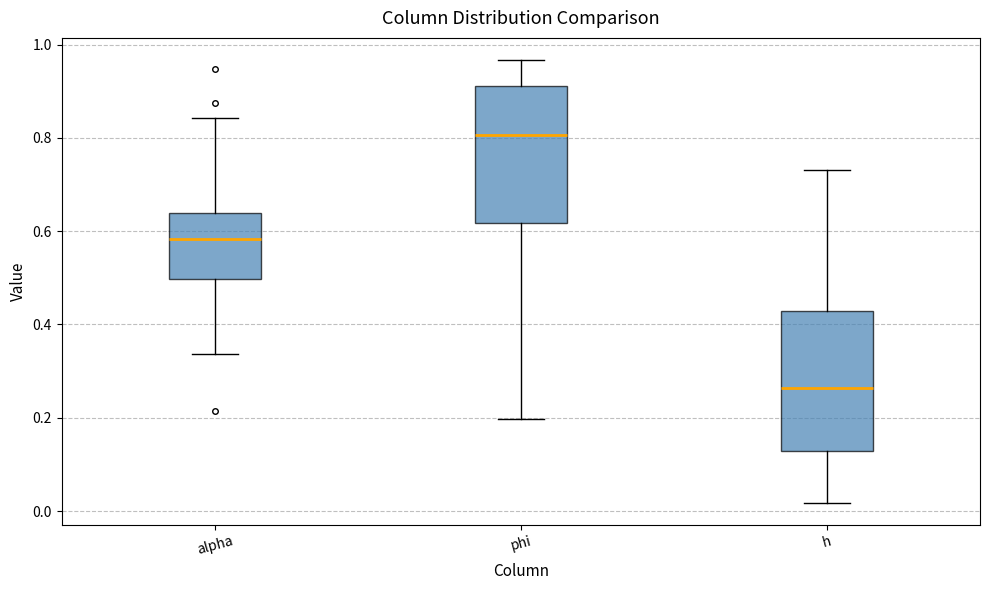

Reading left to right, transcribe this box plot: for each box, give where its median line is, the range the box spans, and where its two whiskers end, as read against the y-axis. The values are not printed on the chart, so give them approximately, as read against the axis.

alpha: median 0.58, box 0.50 to 0.64, whiskers 0.34 to 0.84
phi: median 0.80, box 0.62 to 0.92, whiskers 0.20 to 0.96
h: median 0.26, box 0.12 to 0.42, whiskers 0.02 to 0.74